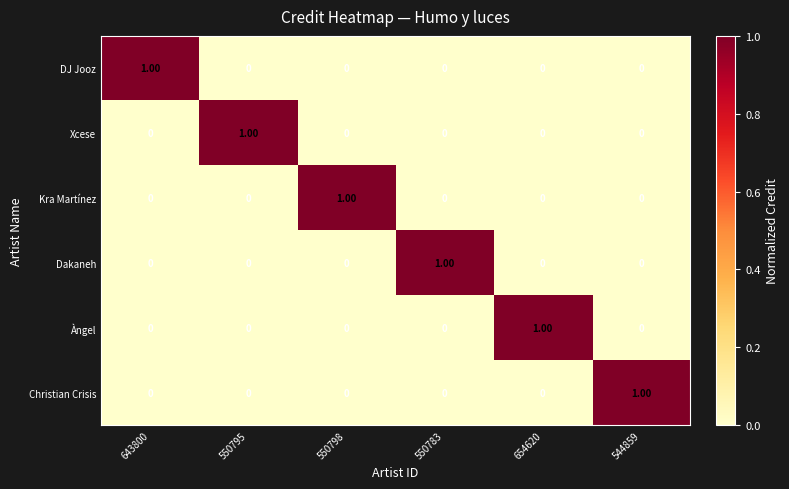

At how many categories does at least one series exceed 0?

6